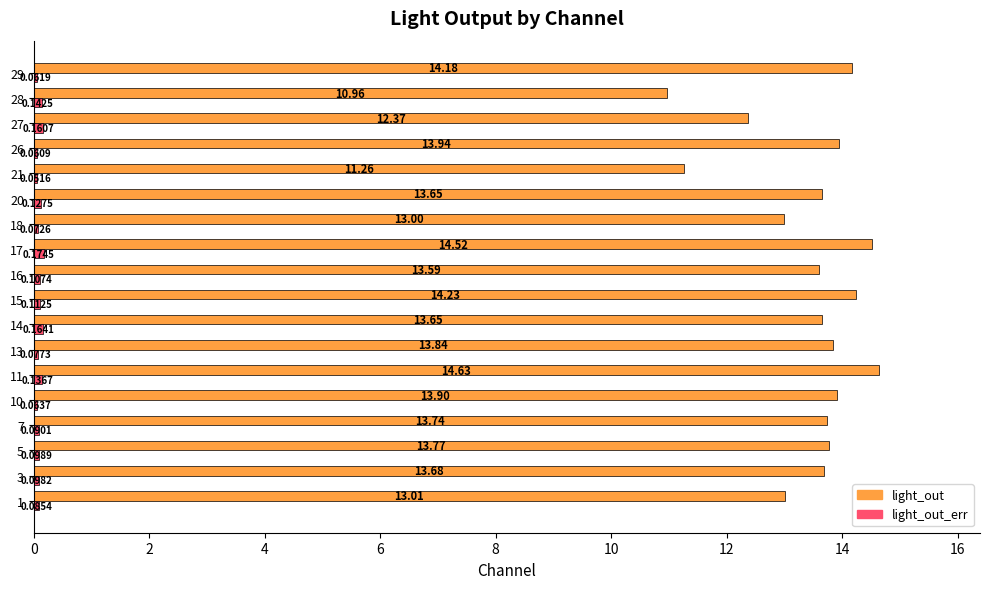

What is the sum of the light_out_err values at 11 and 27?

0.3